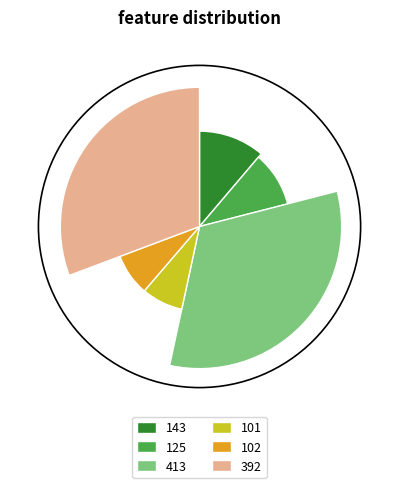

Count the number of slices in the pie.

6